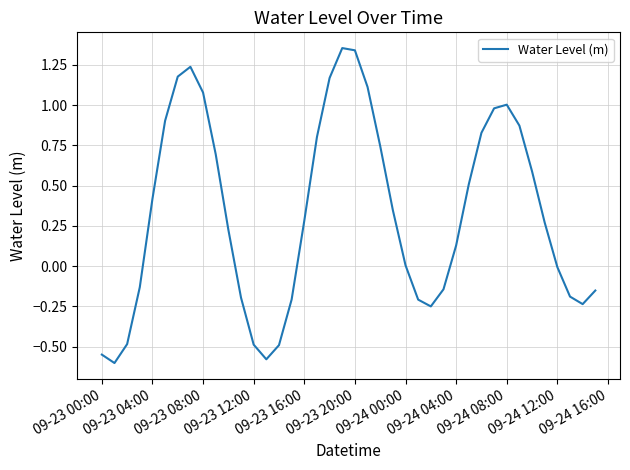

Is this an area chart (filled region under the line)?

No